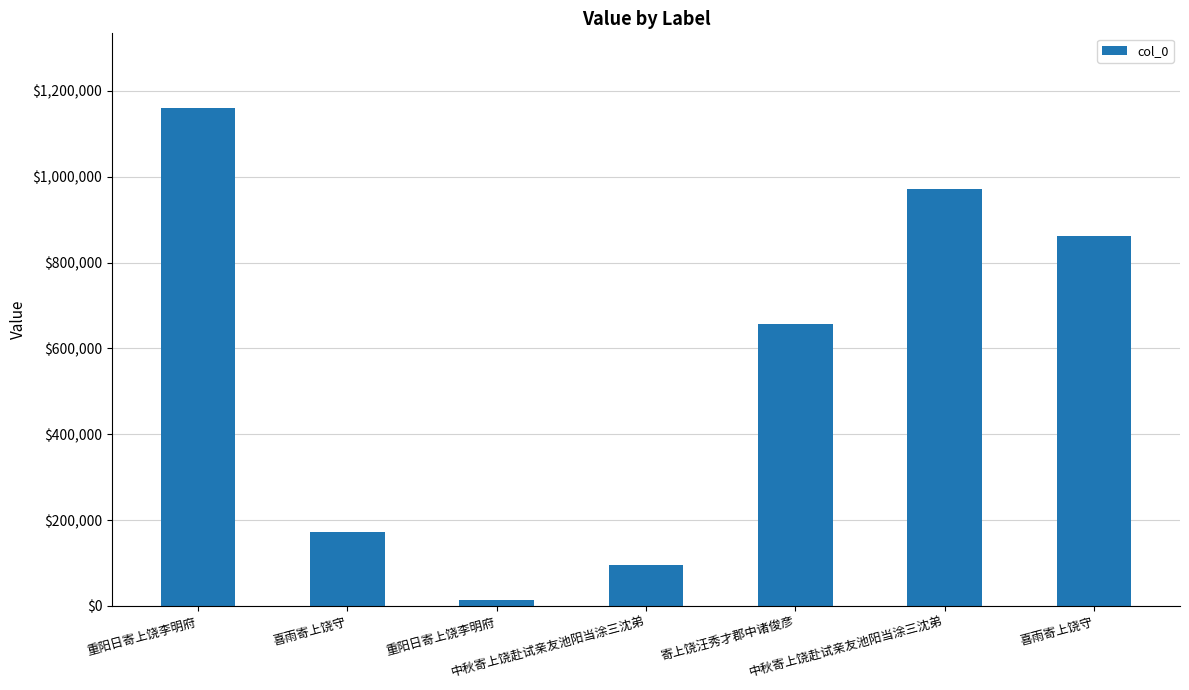

Reading right to left, list all the values displayed in this chart.

喜雨寄上饶守=863185	中秋寄上饶赴试亲友池阳当涂三沈弟=970982	寄上饶汪秀才郡中诸俊彦=655997	中秋寄上饶赴试亲友池阳当涂三沈弟=95793	重阳日寄上饶李明府=12789	喜雨寄上饶守=173431	重阳日寄上饶李明府=1160304